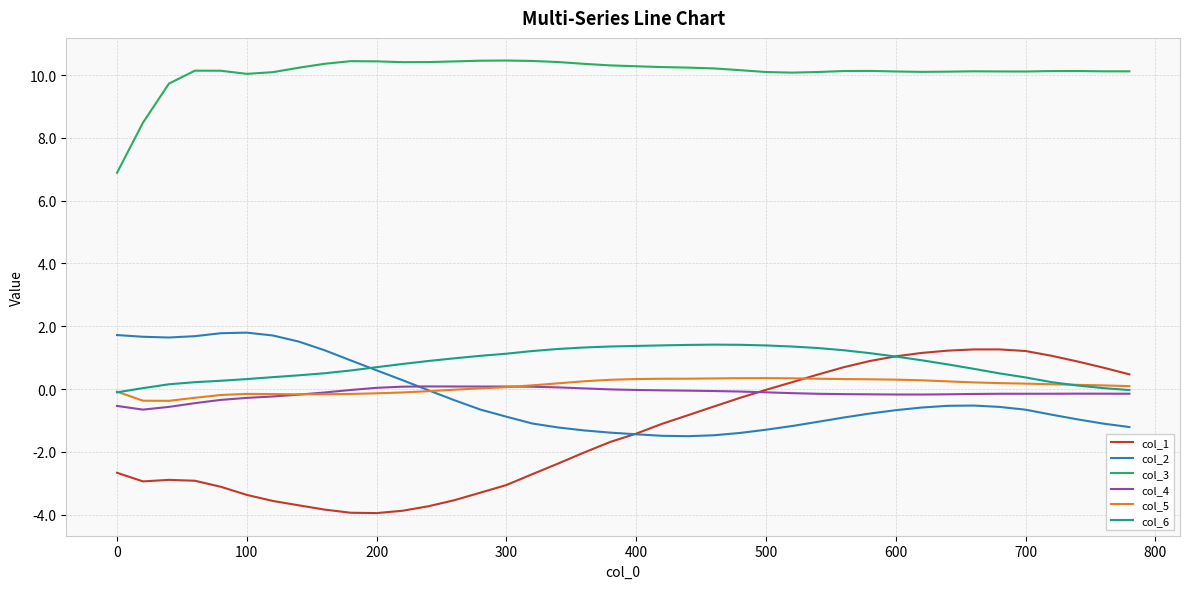

Which series has the largest total across all categories?

col_3